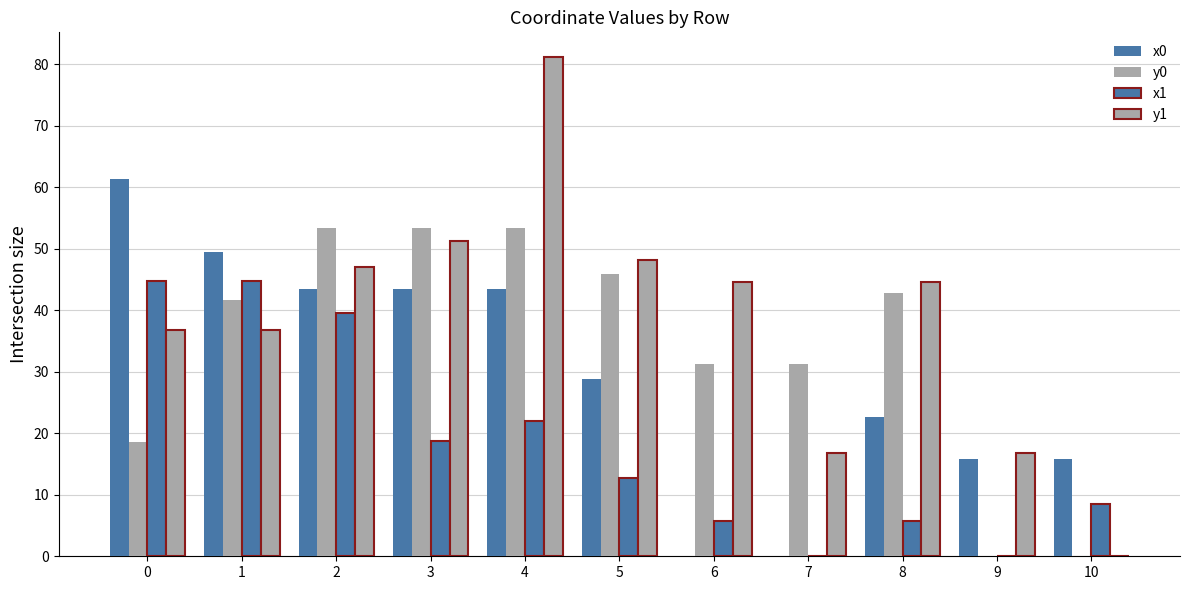

Which series has the widest spread of values?

y1